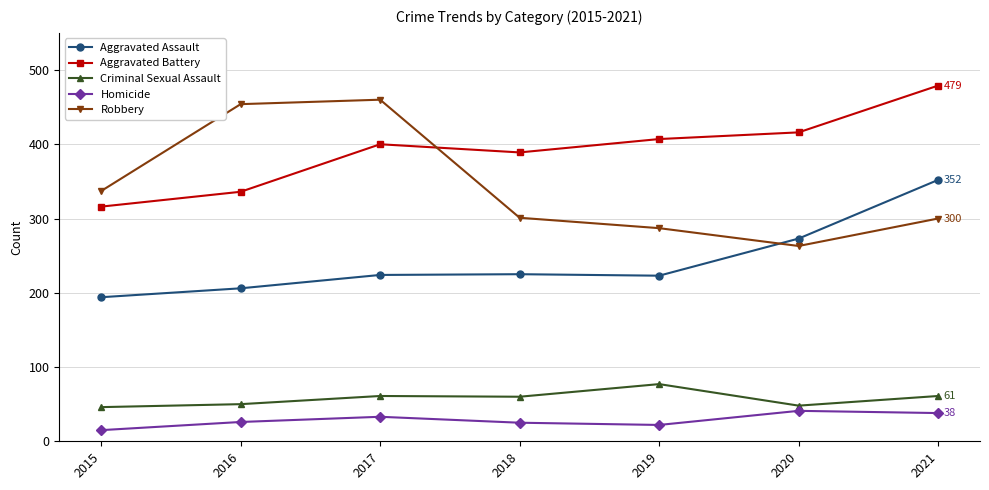

True or false: Criminal Sexual Assault has more than 2 interior local peaks.

False